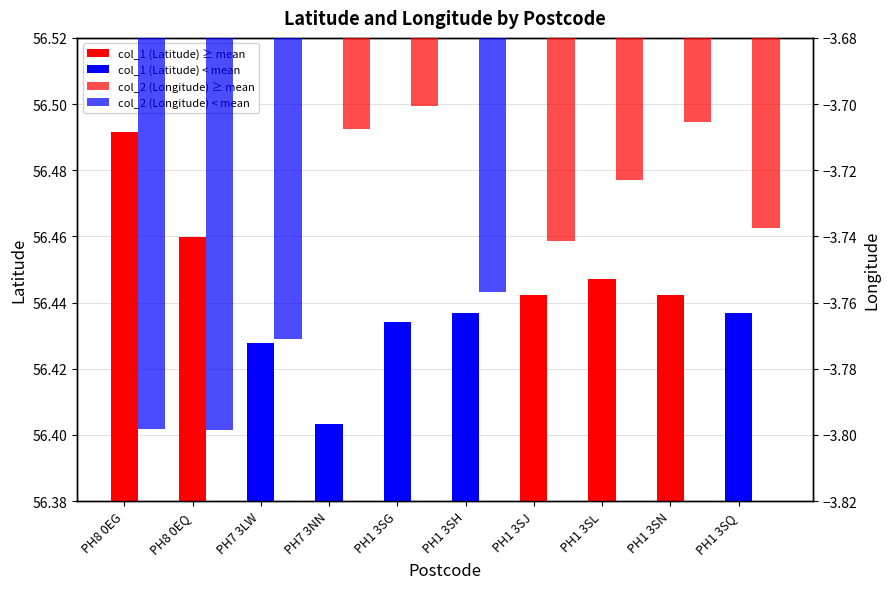

Which has a higher value, PH1 3SN or PH8 0EG?

PH8 0EG